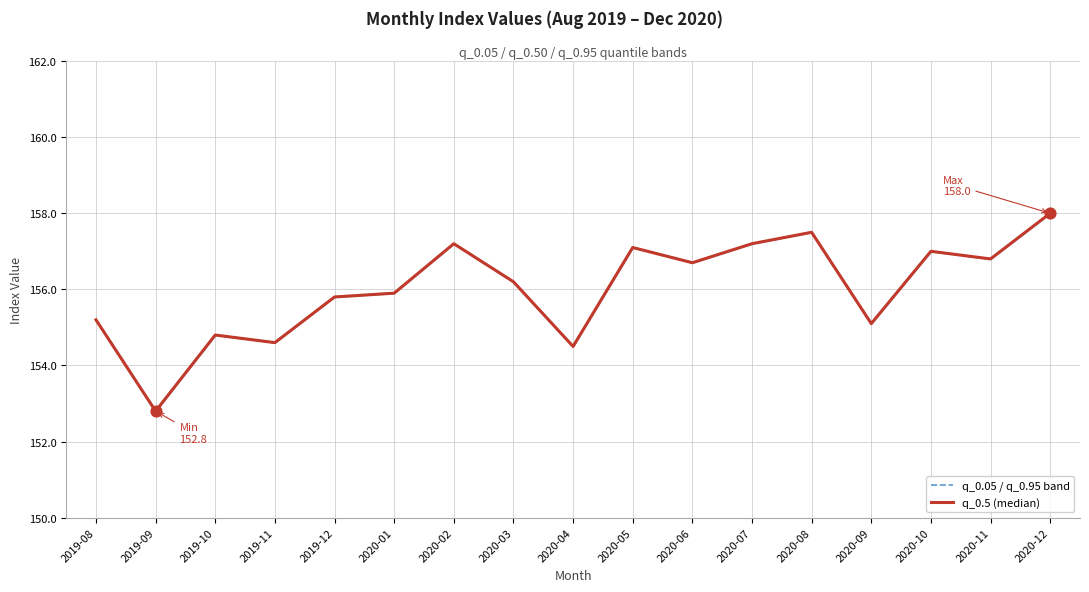

At which category is the sum across all series the highest?

2020-12